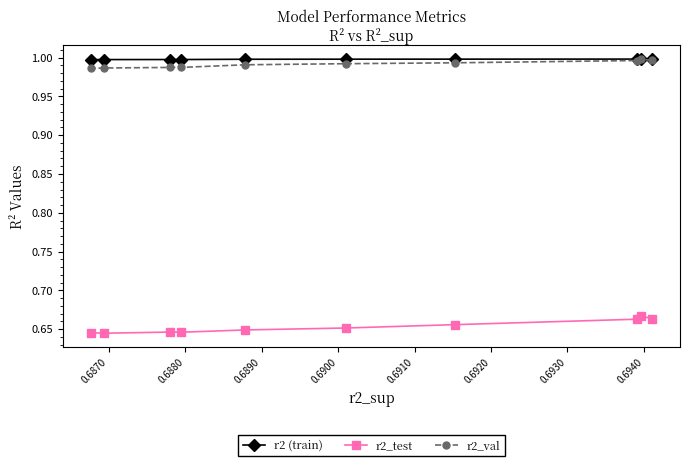

Which series has the largest total across all categories?

r2 (train)